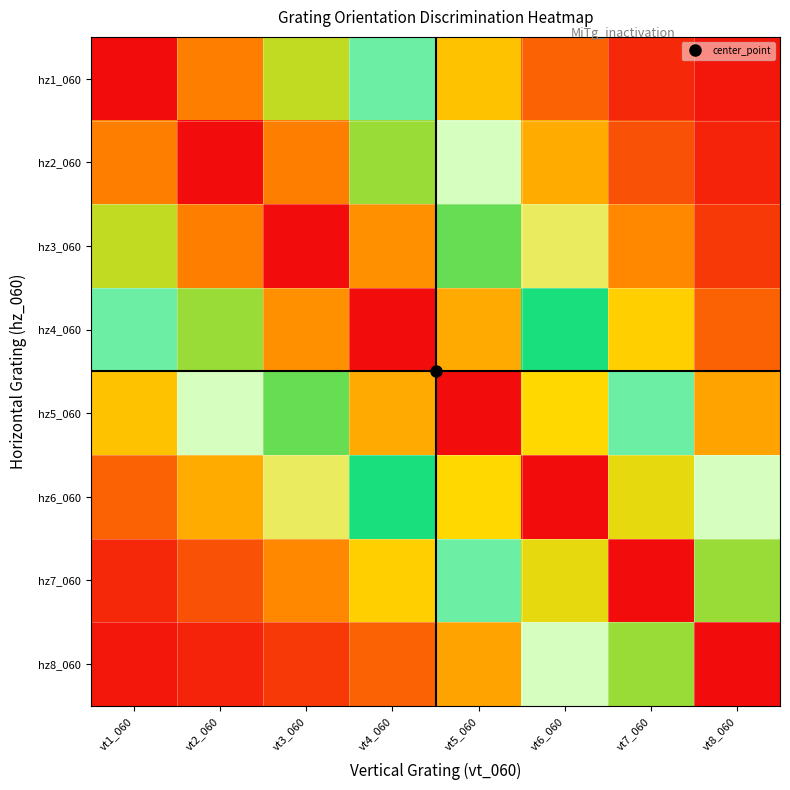

What is the greatest value displayed?

1.0